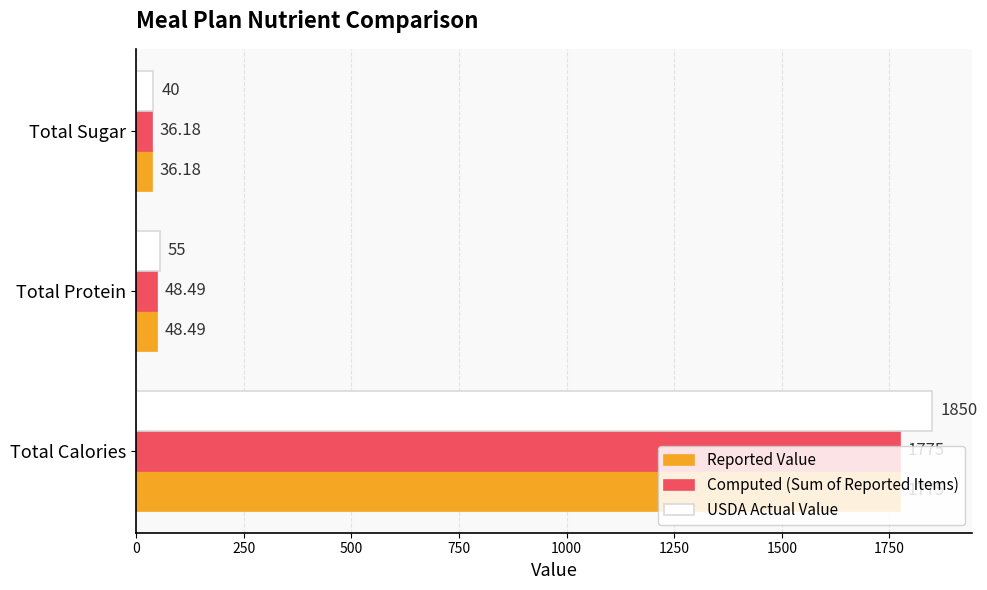

Which series changed the most between Total Calories and Total Protein?

USDA Actual Value